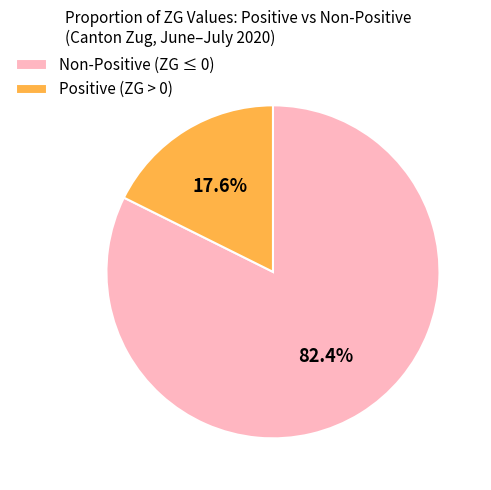

Do Non-Positive (ZG ≤ 0) and Positive (ZG > 0) together represent more than half of the pie?

Yes